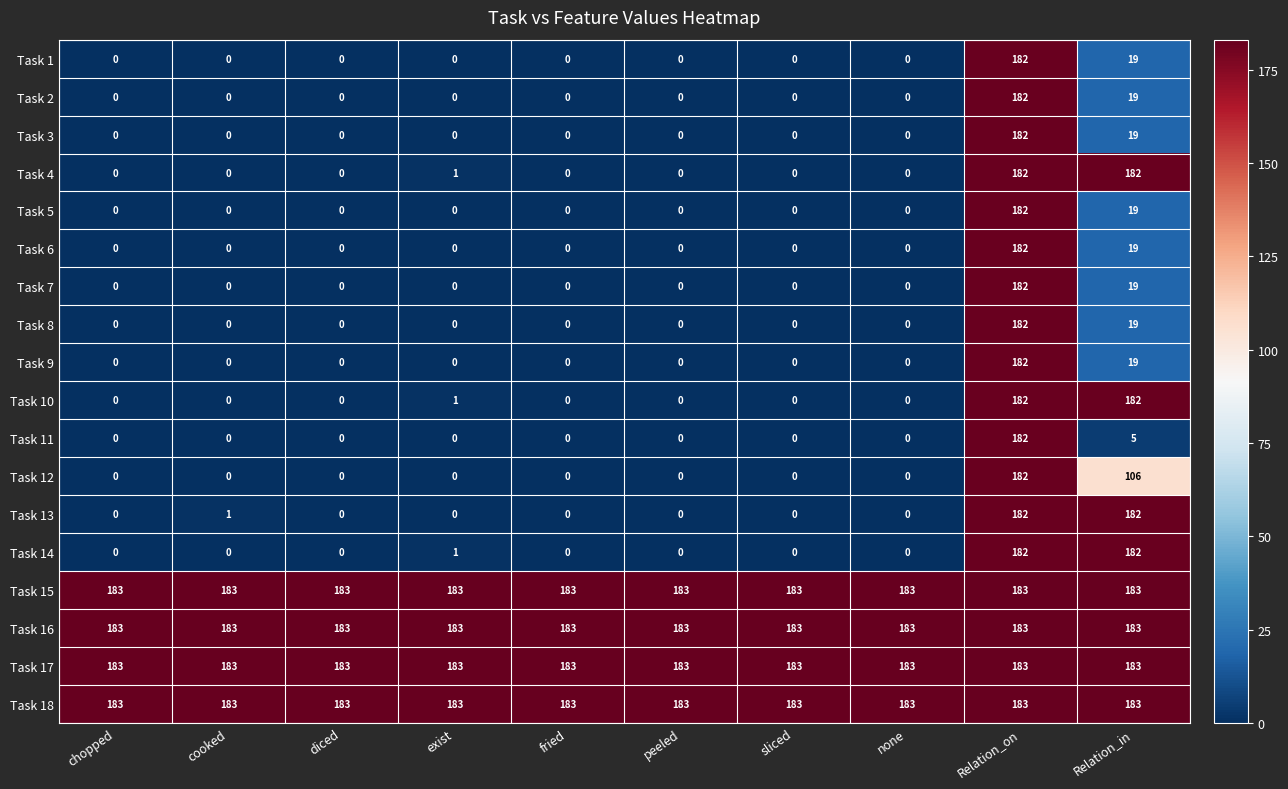

How many values in Task 13 are above zero?

3